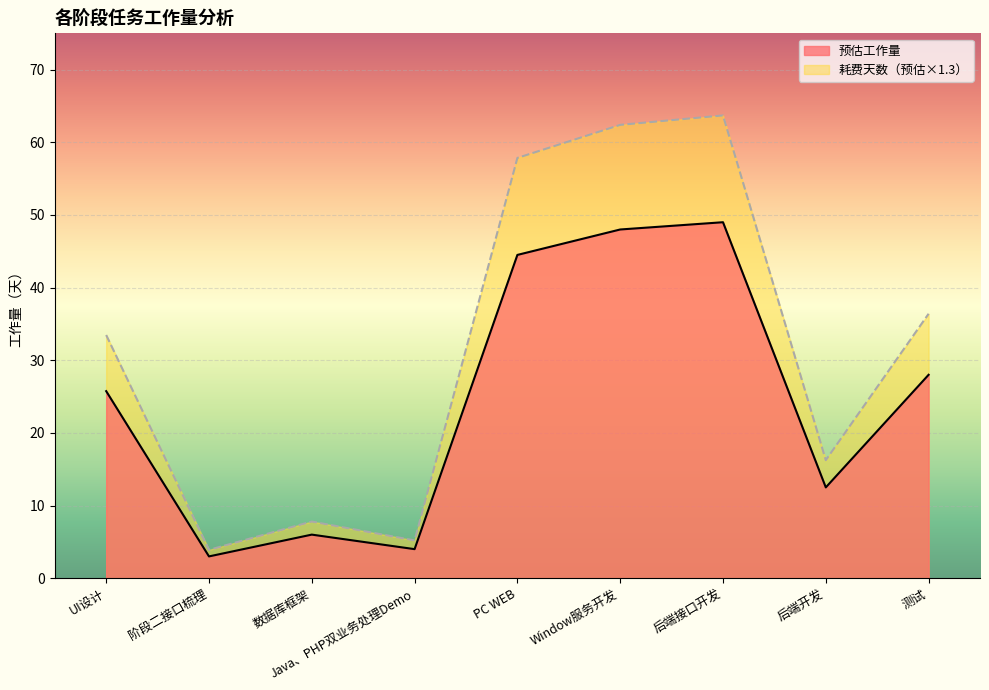

What is the spread (max minus min) of values at 阶段二接口梳理?

0.9